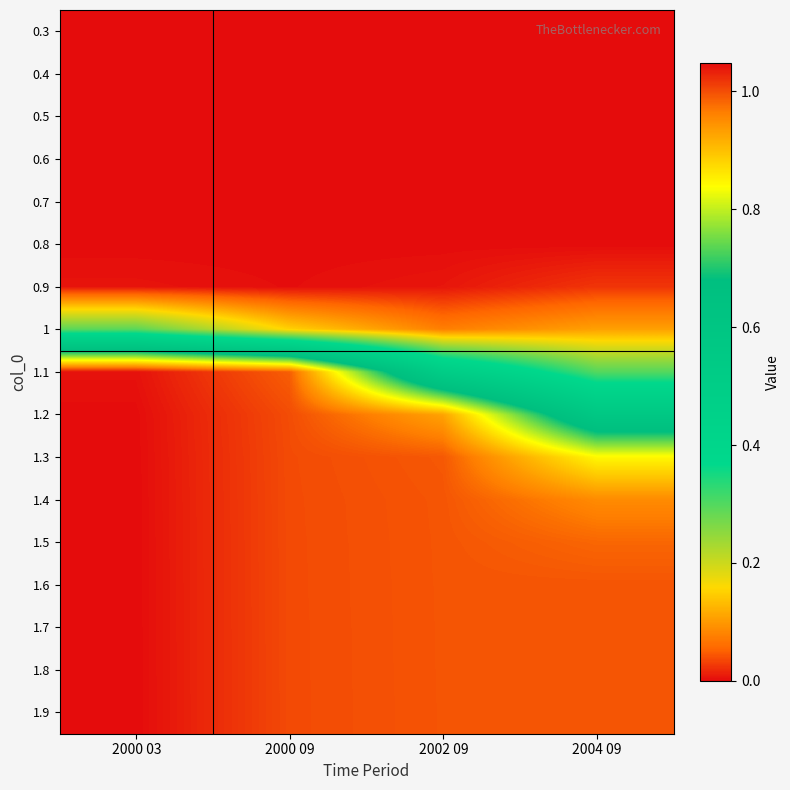

Which label corresponds to the smallest value in the chart?

2000 03